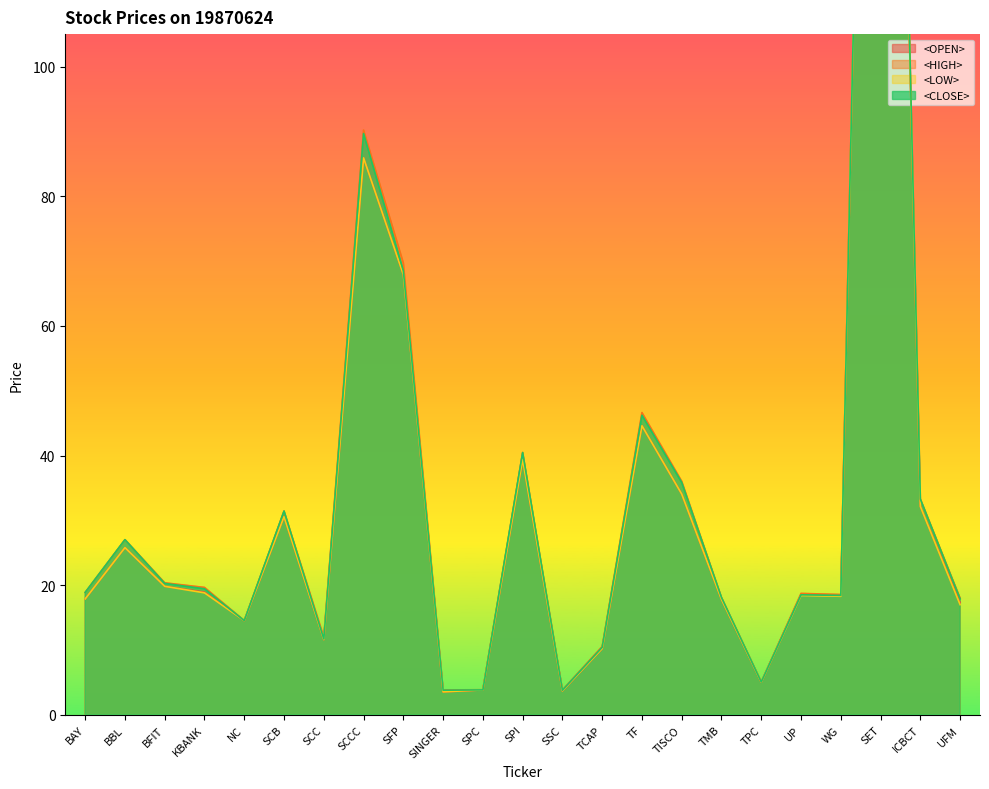

Is it true that <LOW> equals 13.2 at SCB?

False